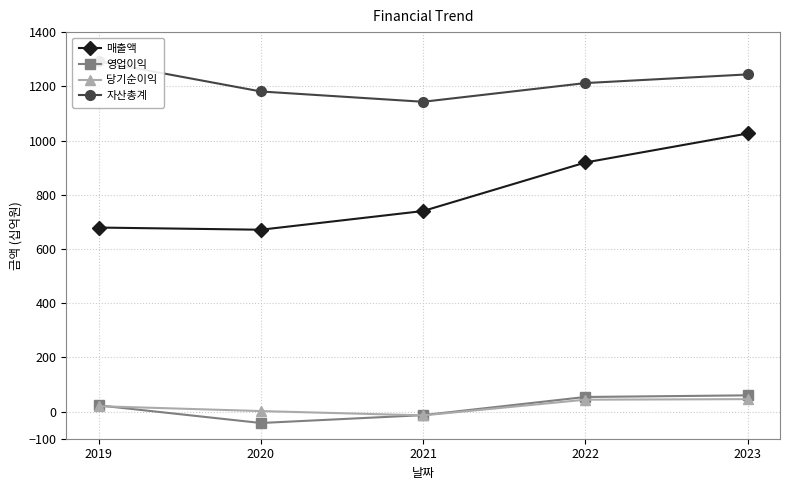

Where is 자산총계 nearest to the value 1217?

2022